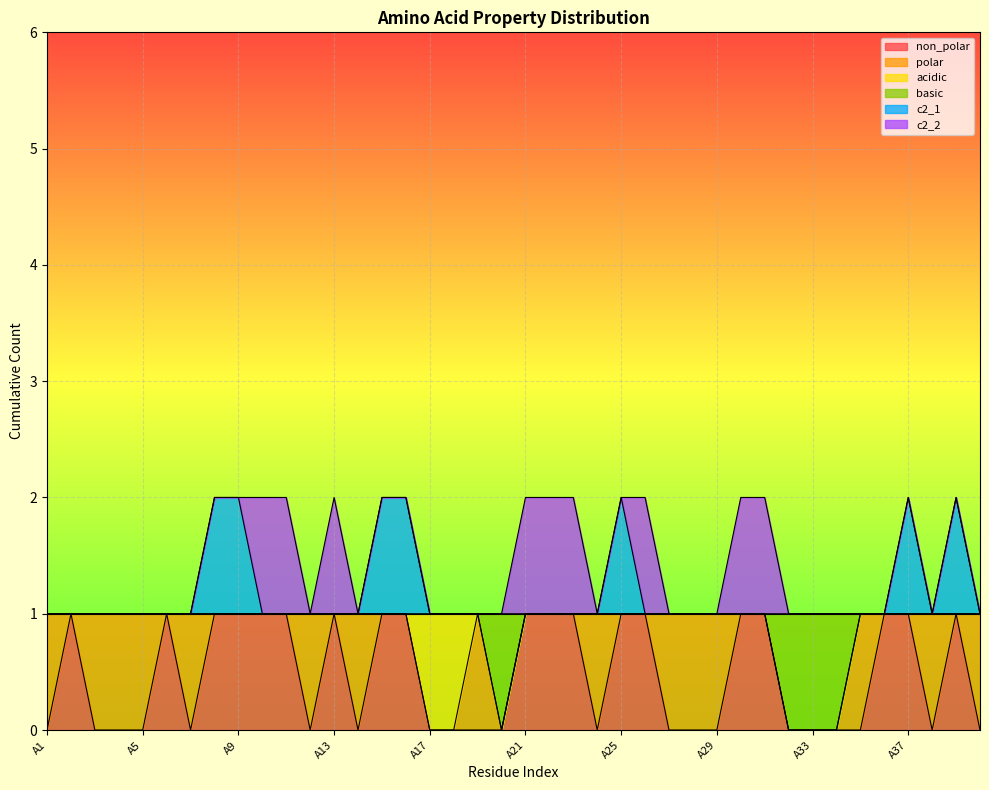

What is the difference between the maximum and minimum values in the non_polar series?

1